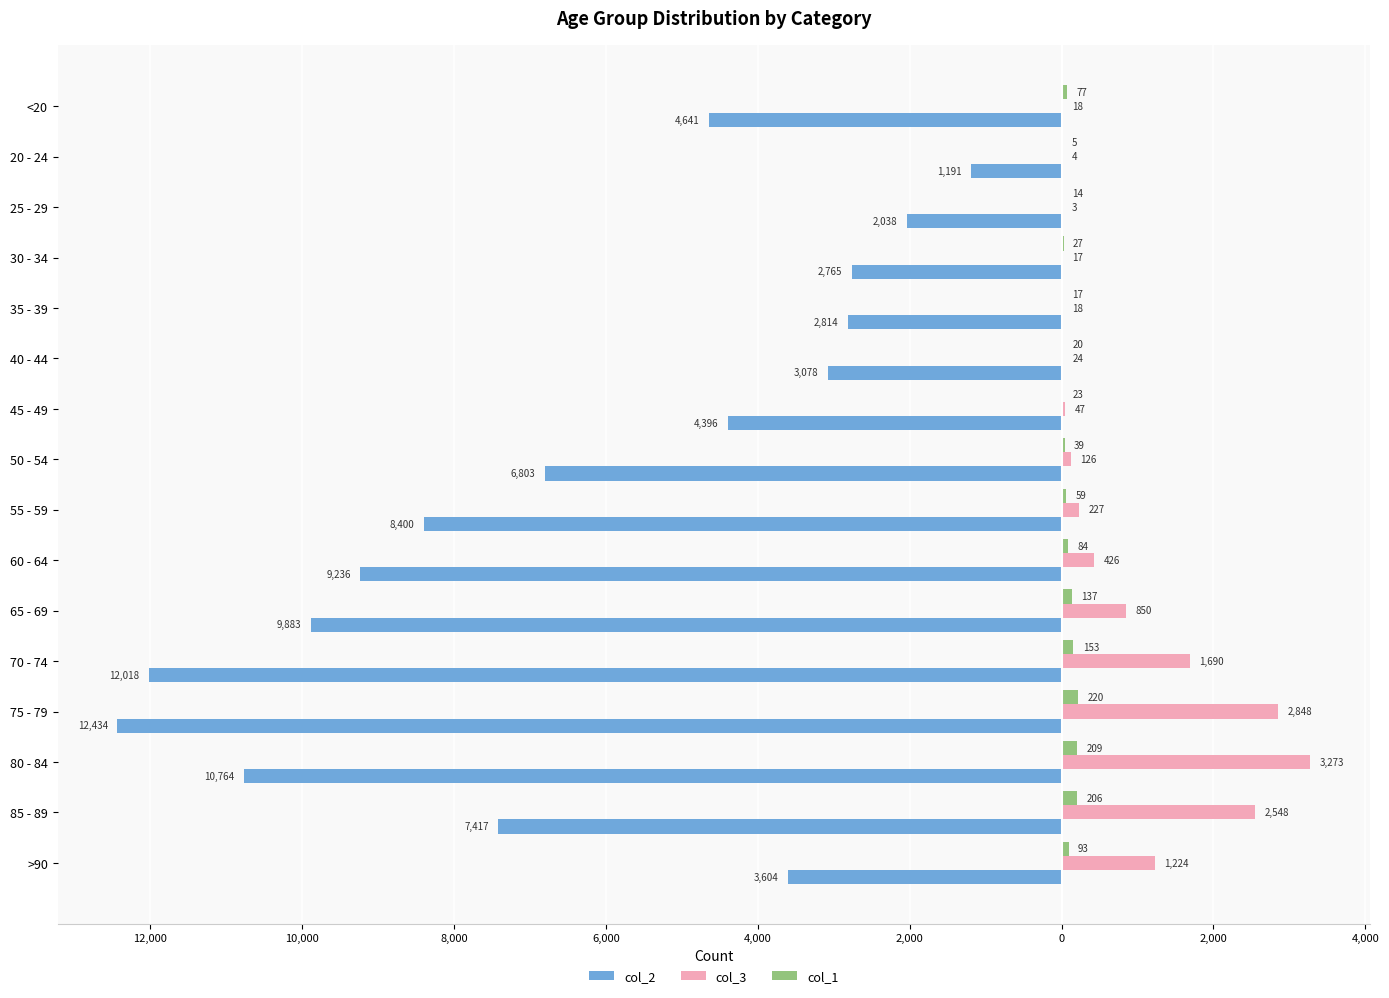

What are all the series names shown in the legend?

col_2, col_3, col_1